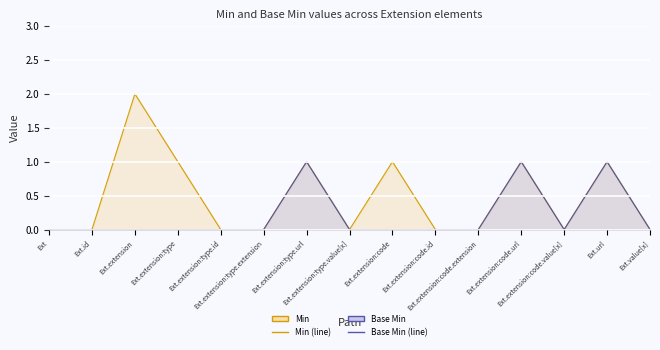

True or false: Base Min (line) has more than 0 points higher than both neighbors.

True